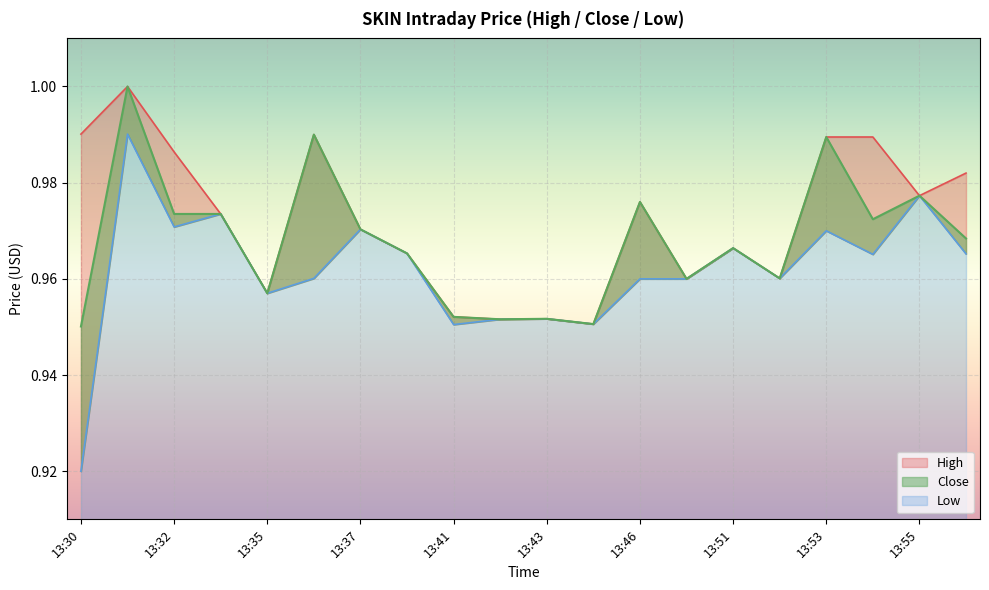

How many Close values are between 0 and 1?

20